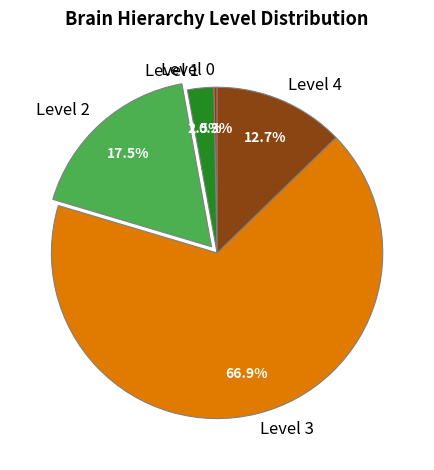

Combined, do Level 1 and Level 3 account for over 50%?

Yes